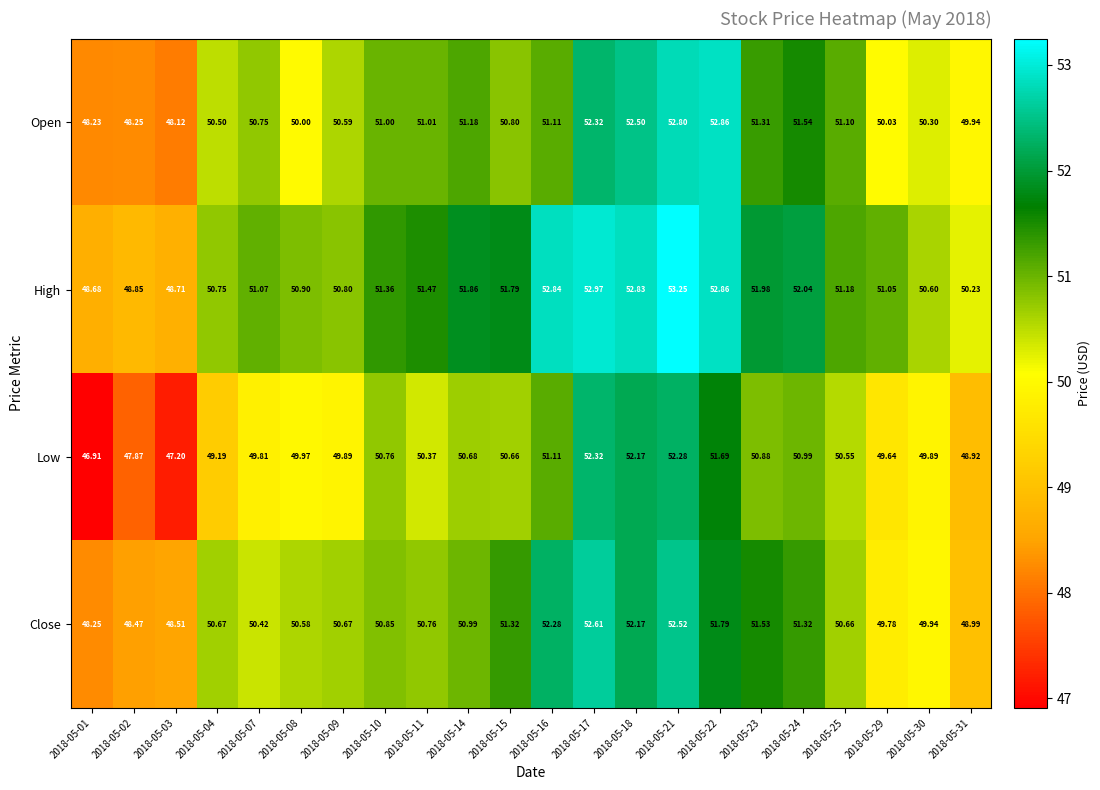

List the series in order of their peak value, highest first.

High, Open, Close, Low